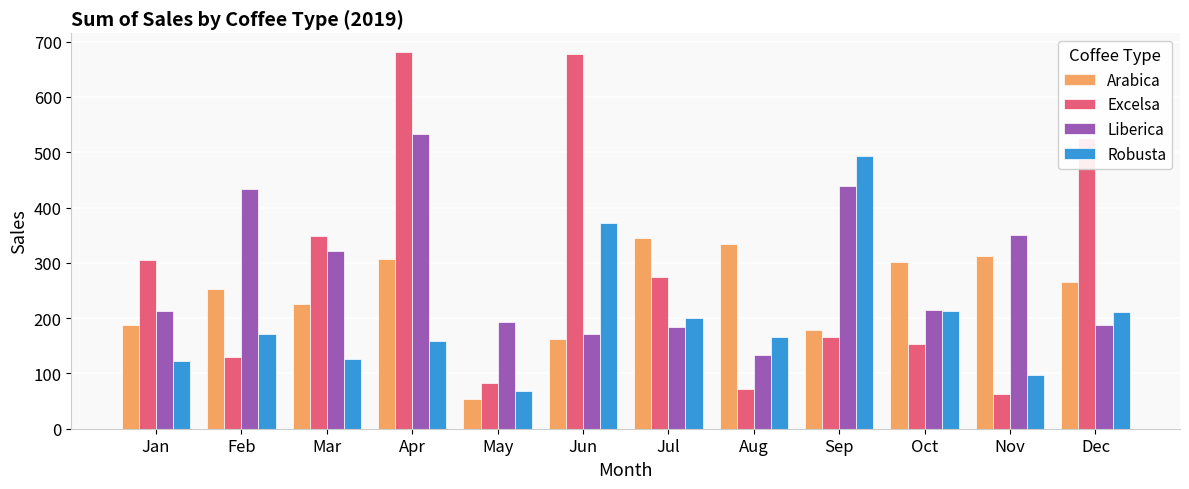

At how many categories does at least one series exceed 139?

12